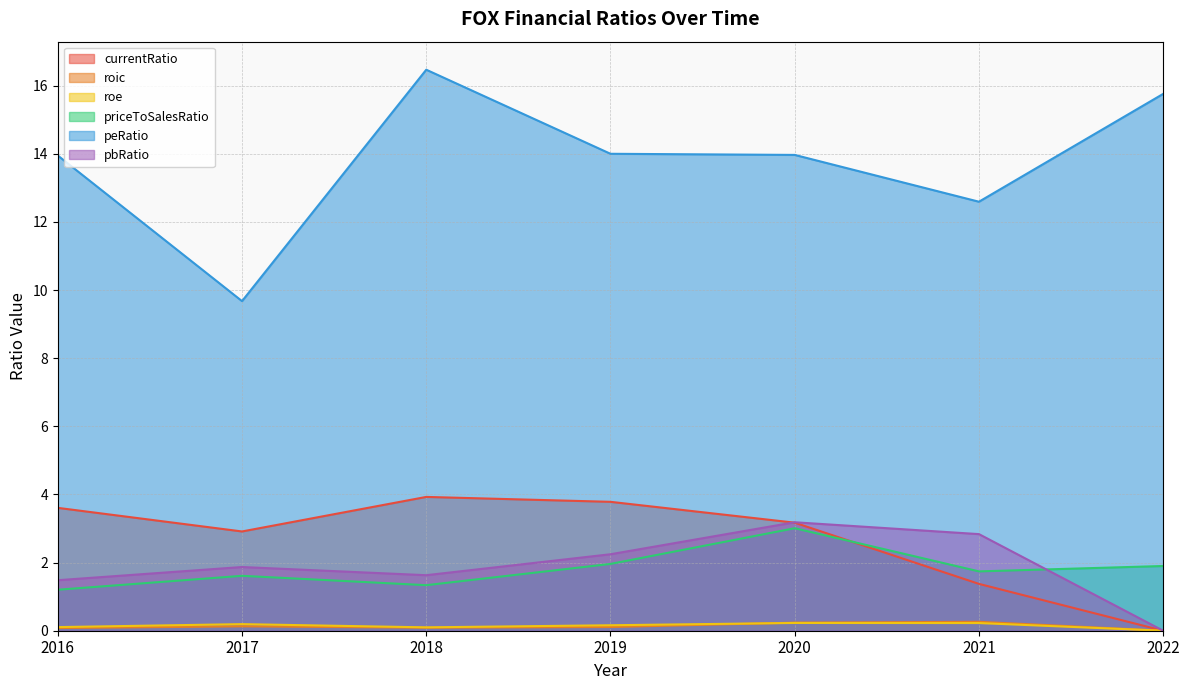

How many lines are shown in the chart?

6